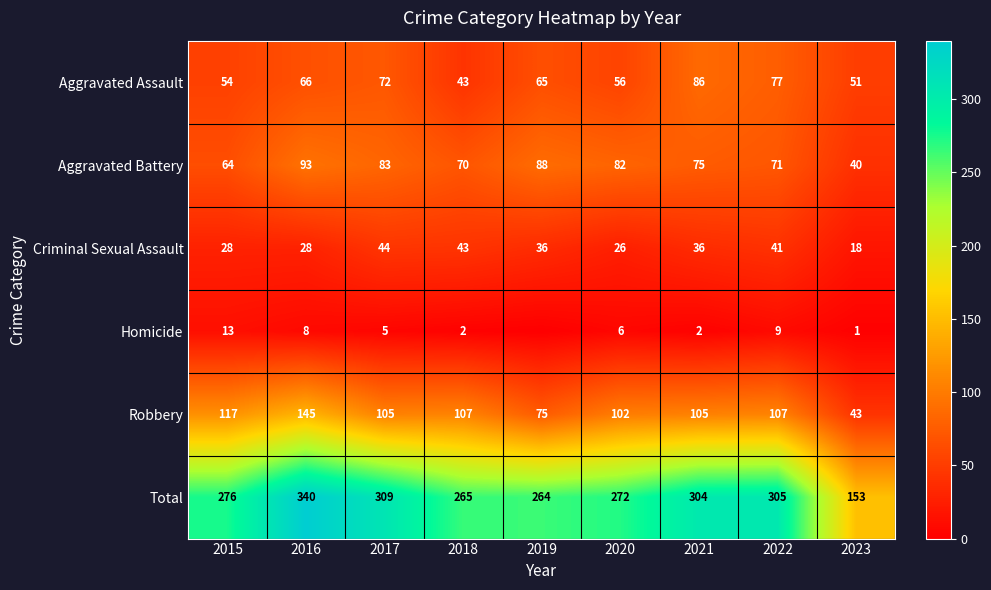

Which series has the widest spread of values?

Total